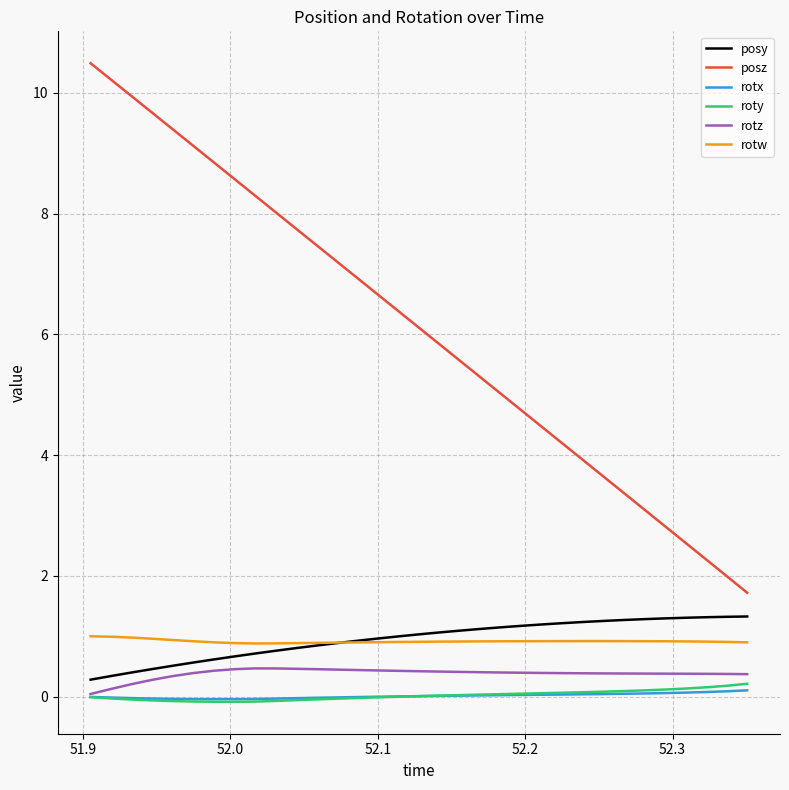

What is the lowest value of the posy series?

0.3